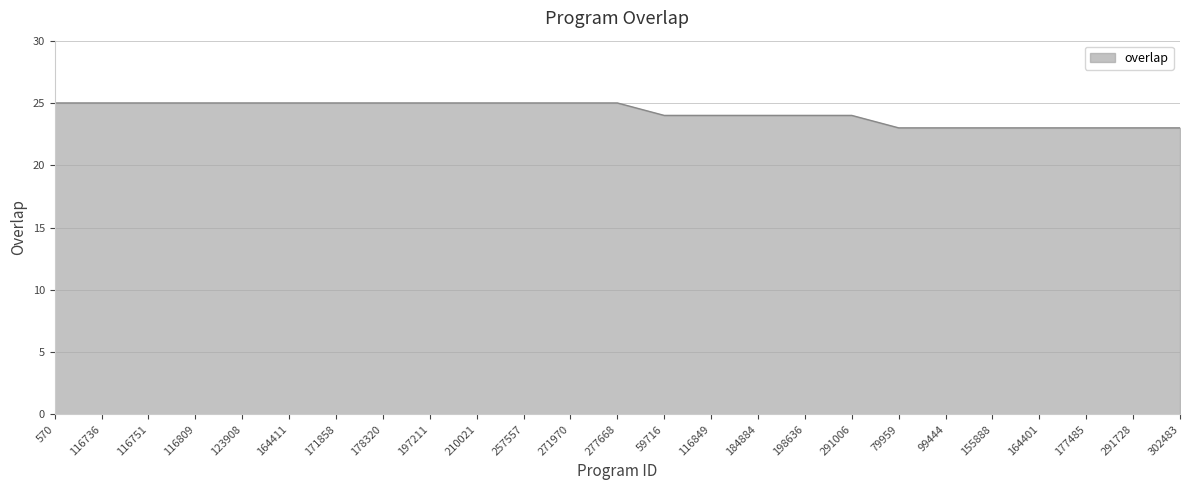

What is the sum of all values?

606